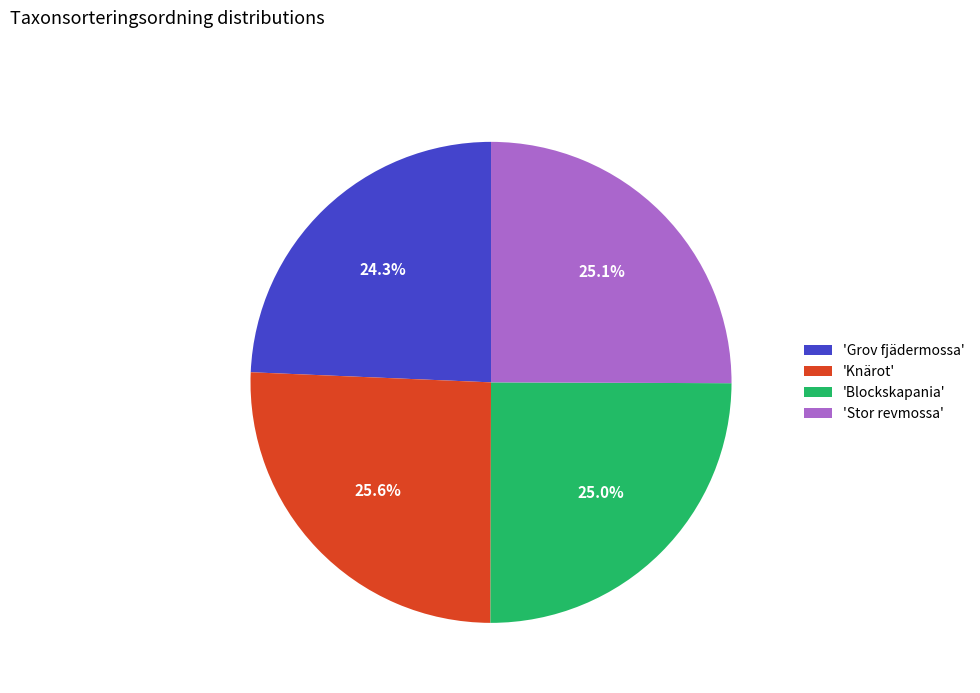

What is the smallest slice in the pie chart?

'Grov fjädermossa'